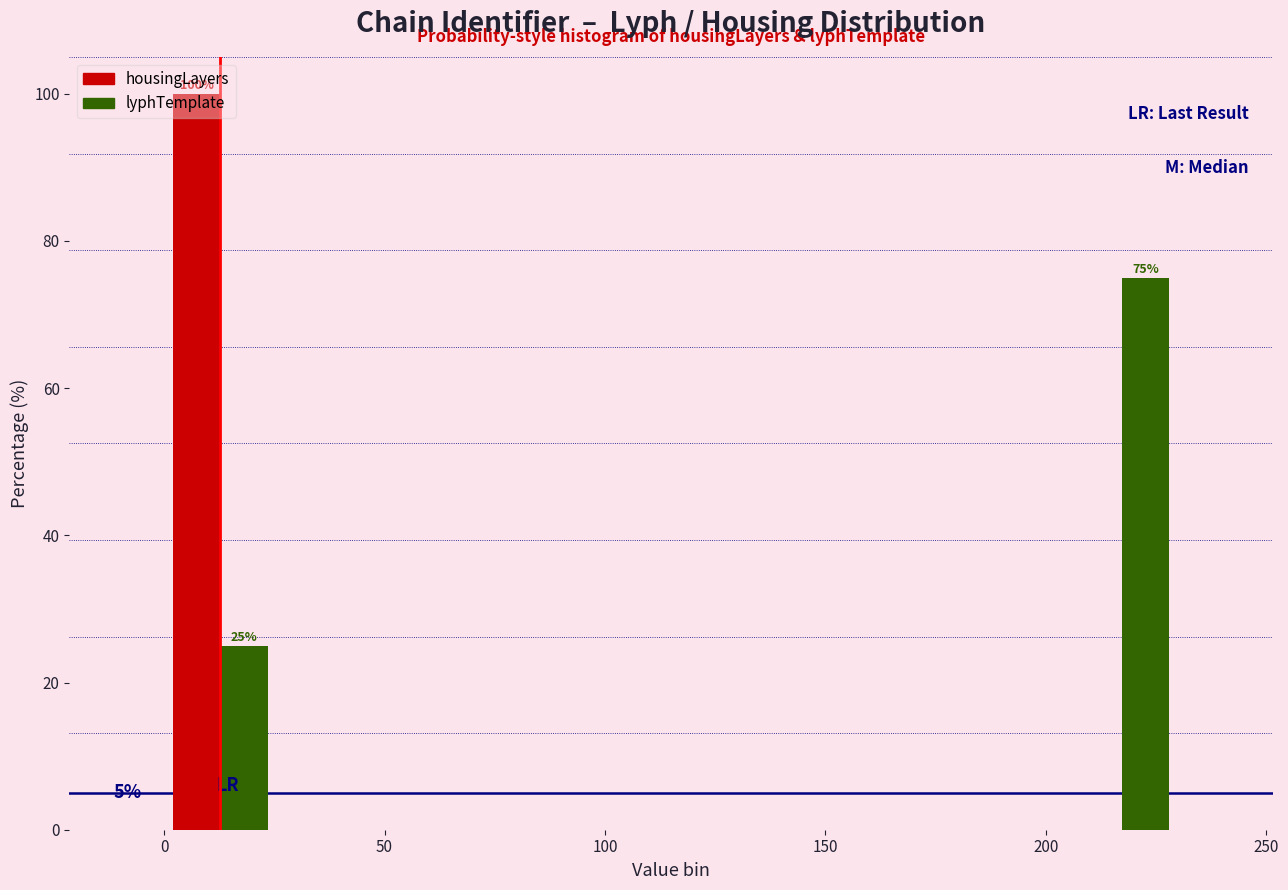

In the lyphTemplate series, which range on the x-axis has the tallest bar?

205 to 230